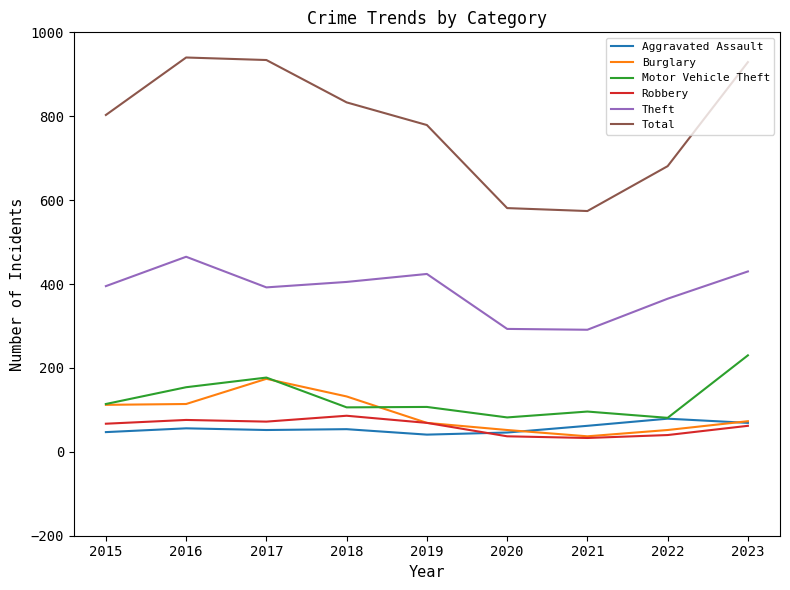

True or false: Motor Vehicle Theft and Theft intersect in this chart.

False